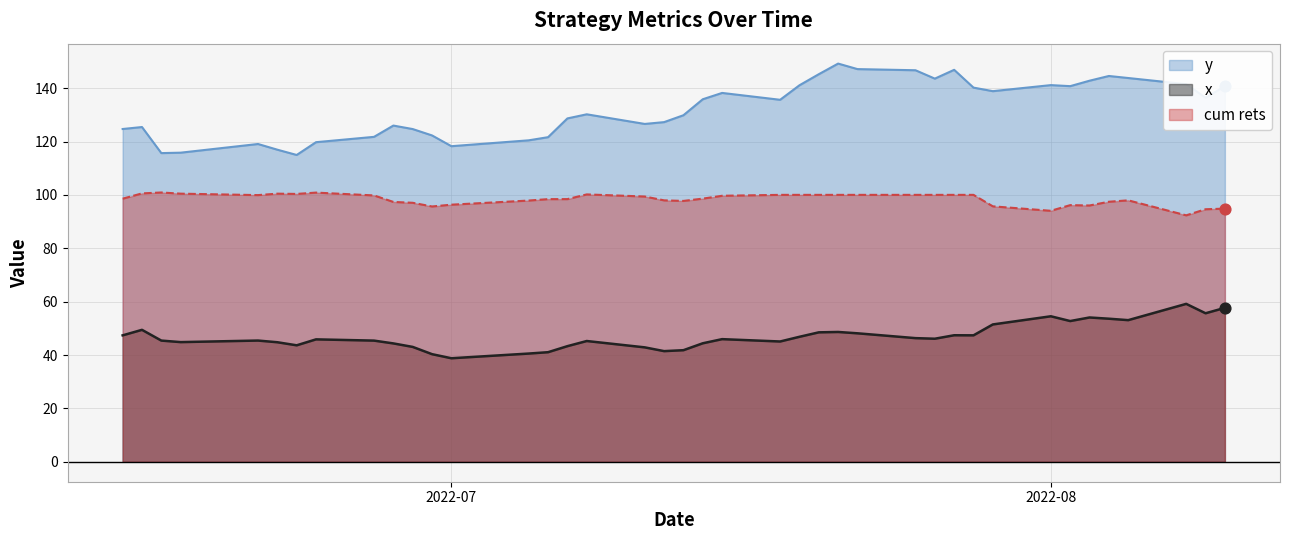

What are all the series names shown in the legend?

y, x, cum rets